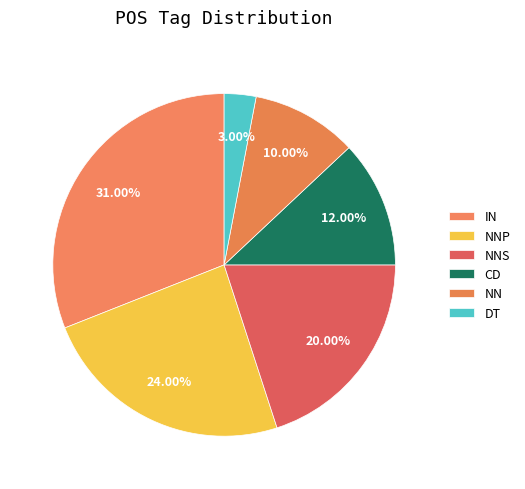

To the nearest percent, what is the difference between the largest and smallest slice percentages?

28%